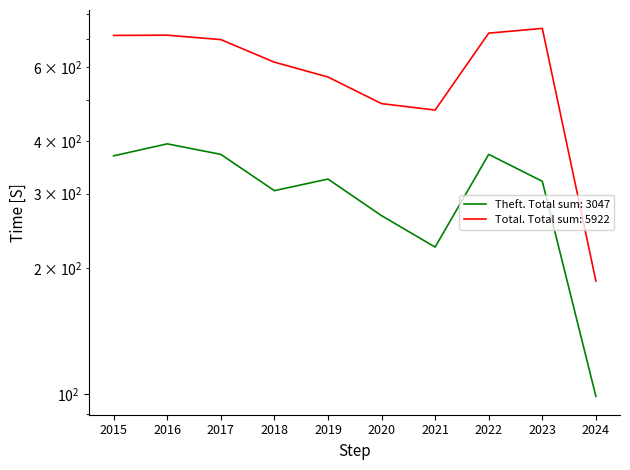

Between 2022 and 2023, which series saw the biggest shift?

Theft